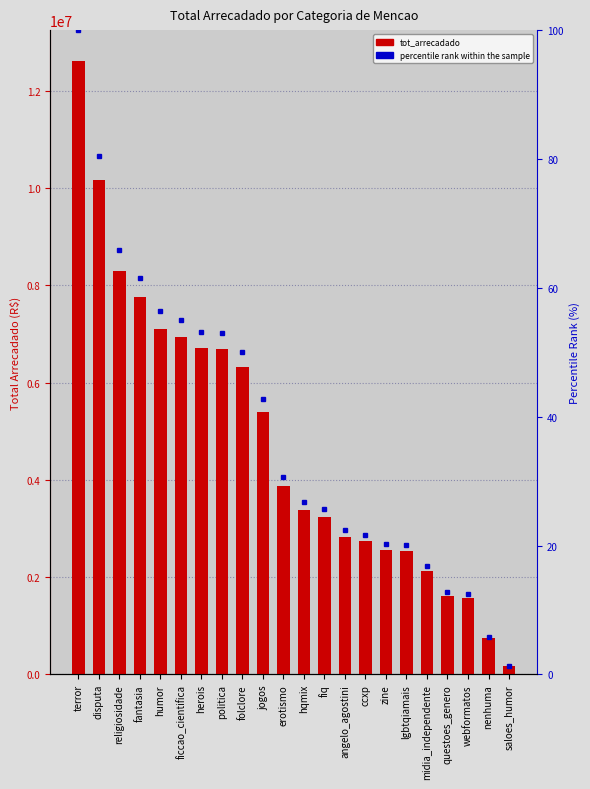

How many groups of bars are there?

22